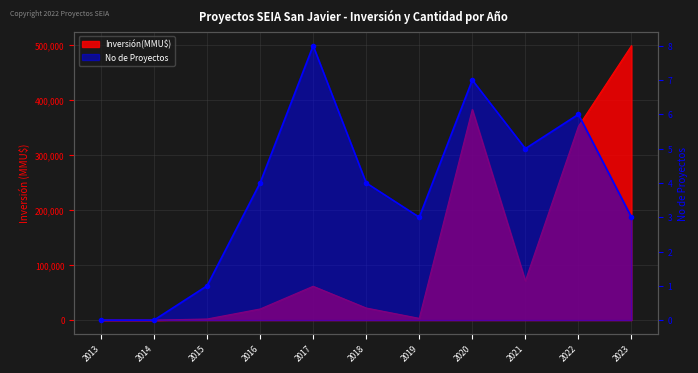

Which has a higher value, 2017 or 2015?

2017